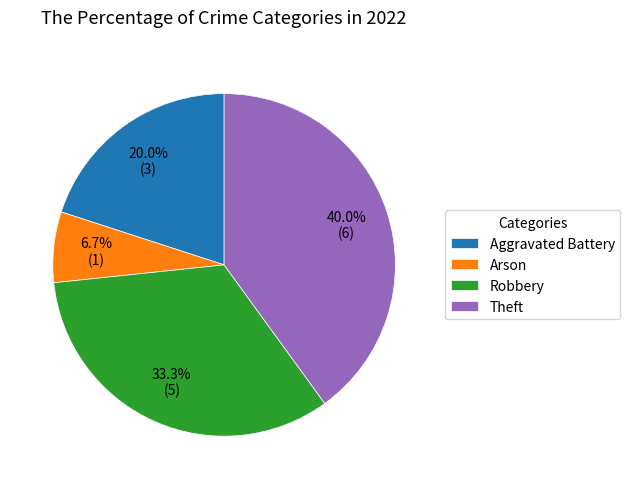

Approximately how many times larger is the value at Theft compared to Arson?

6.0